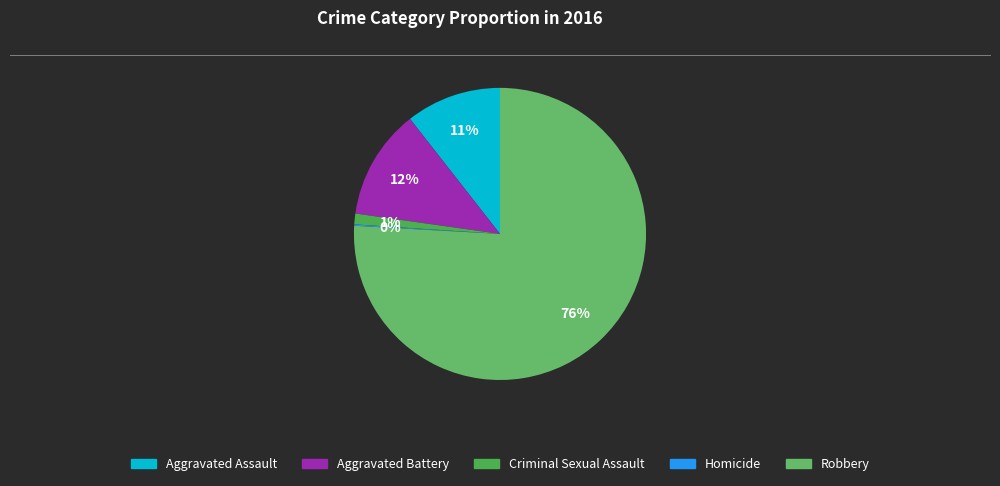

To the nearest percent, what is the difference between the largest and smallest slice percentages?

76%